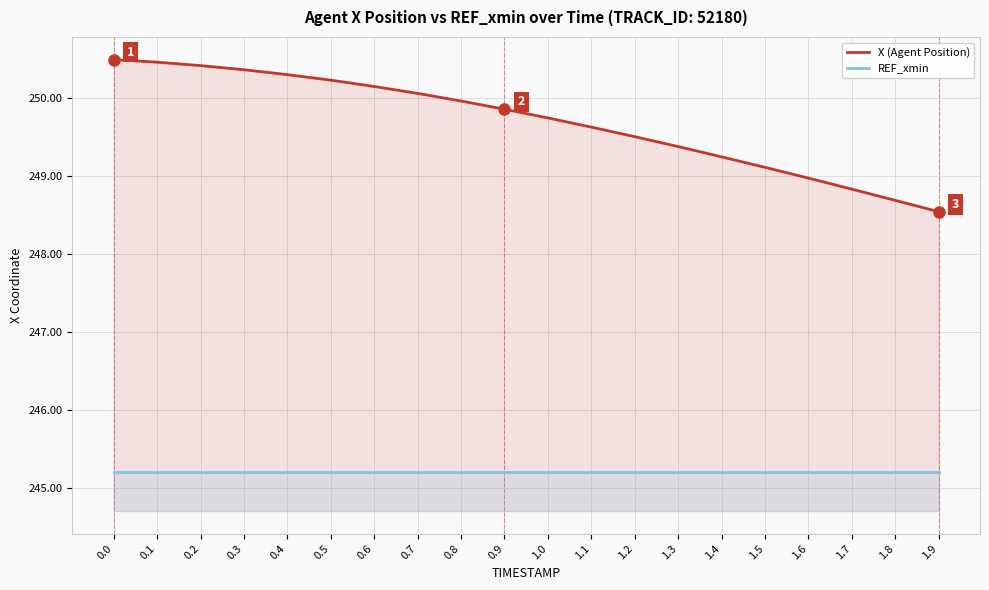

What is the label of the 14th point from the right?

0.6